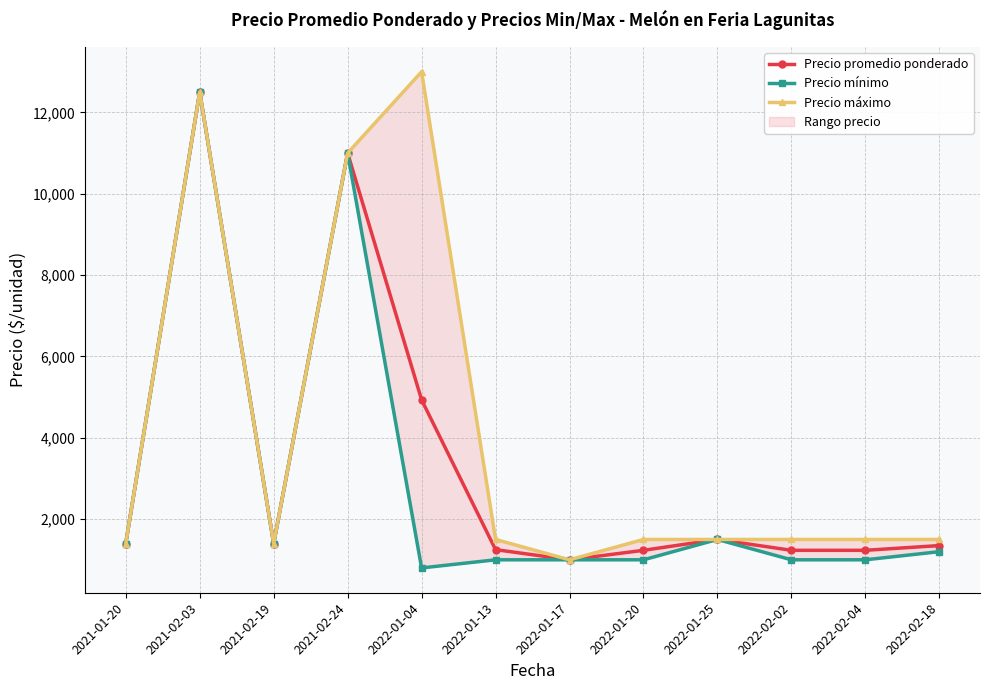

Between 2021-02-24 and 2021-01-20, which is larger?

2021-02-24